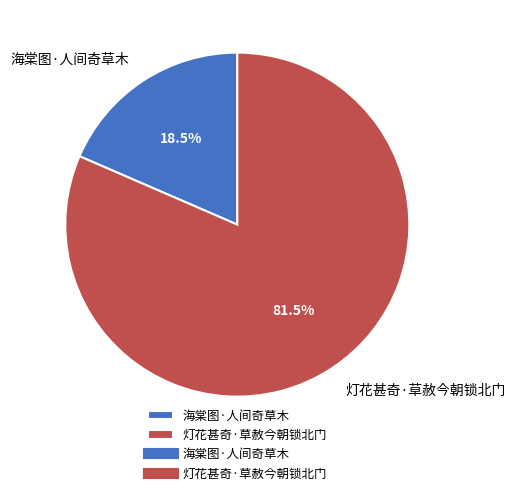

Count the number of slices in the pie.

2